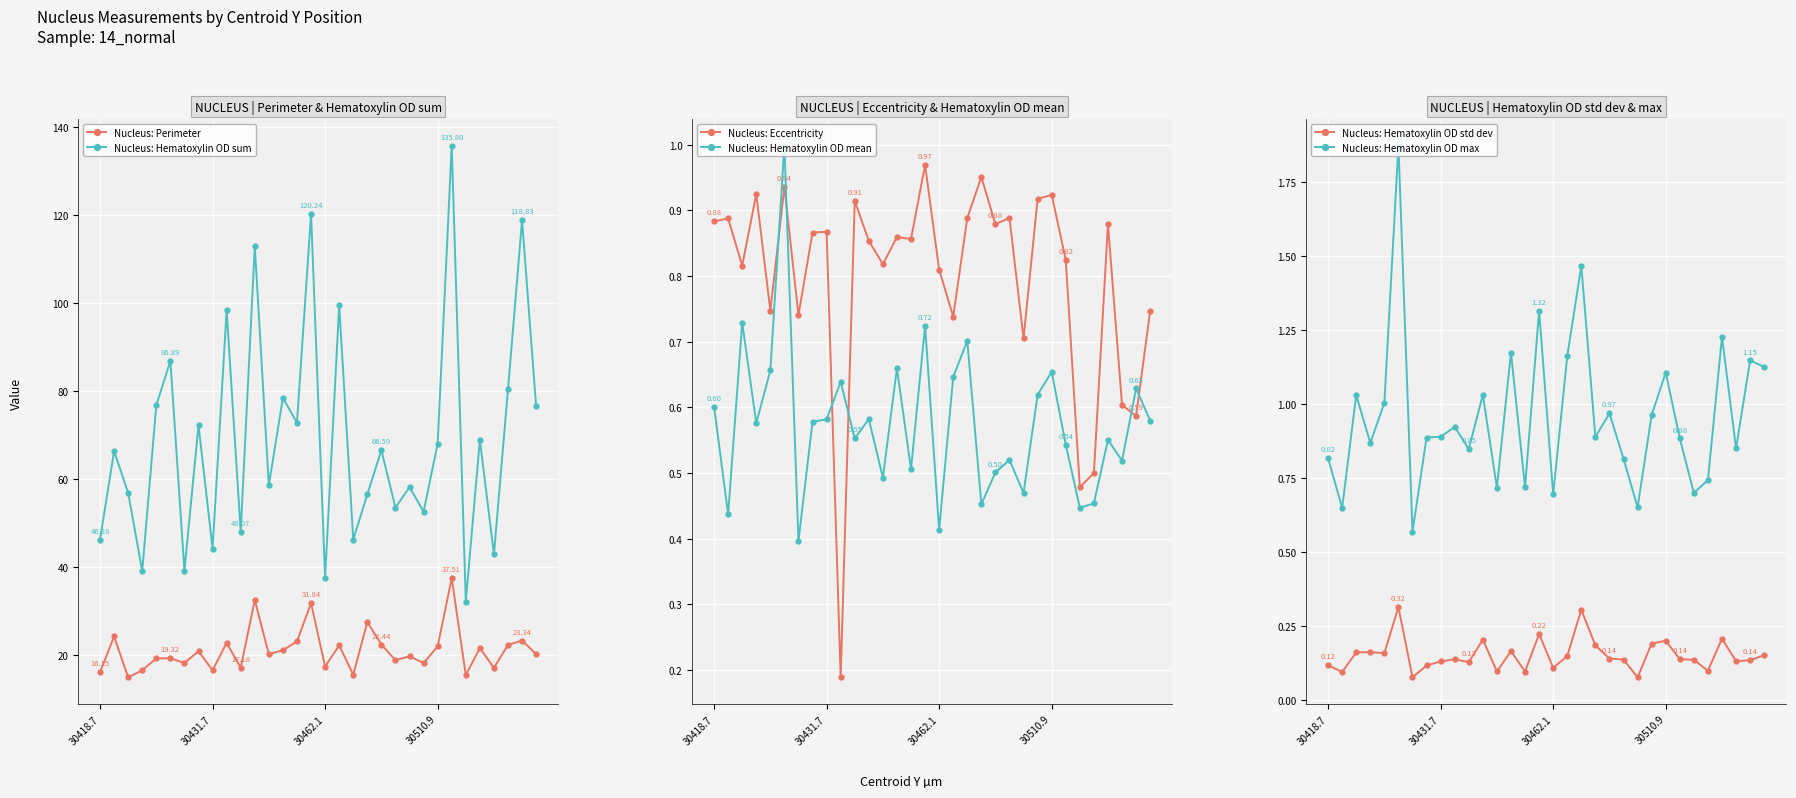

Between 10 and 19, which series saw the biggest shift?

Nucleus: Perimeter